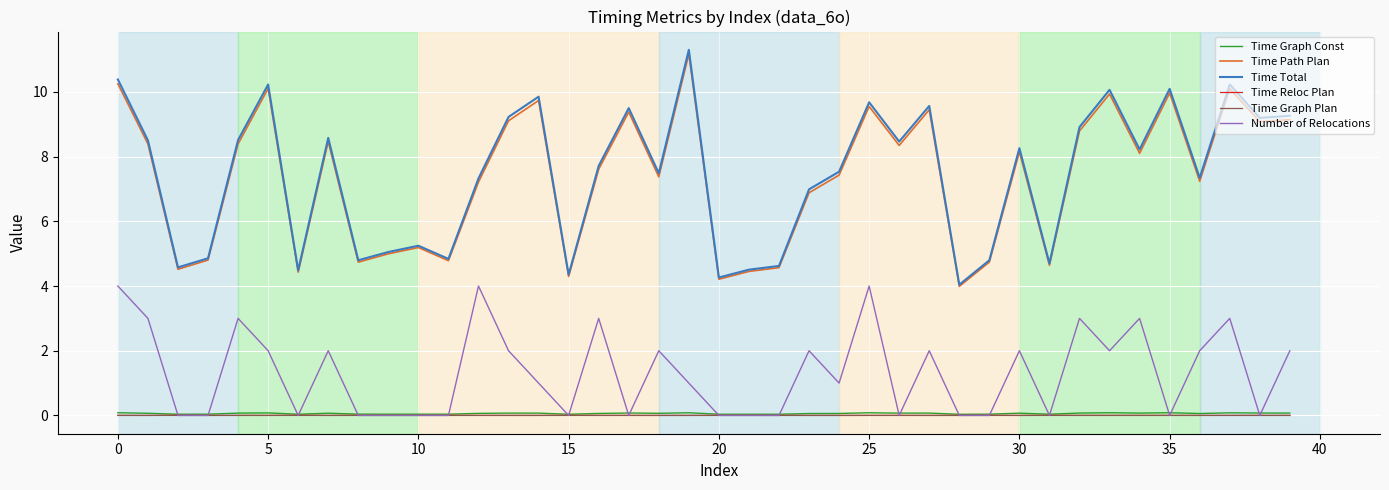

Which series has the largest range (max minus min)?

Time Total